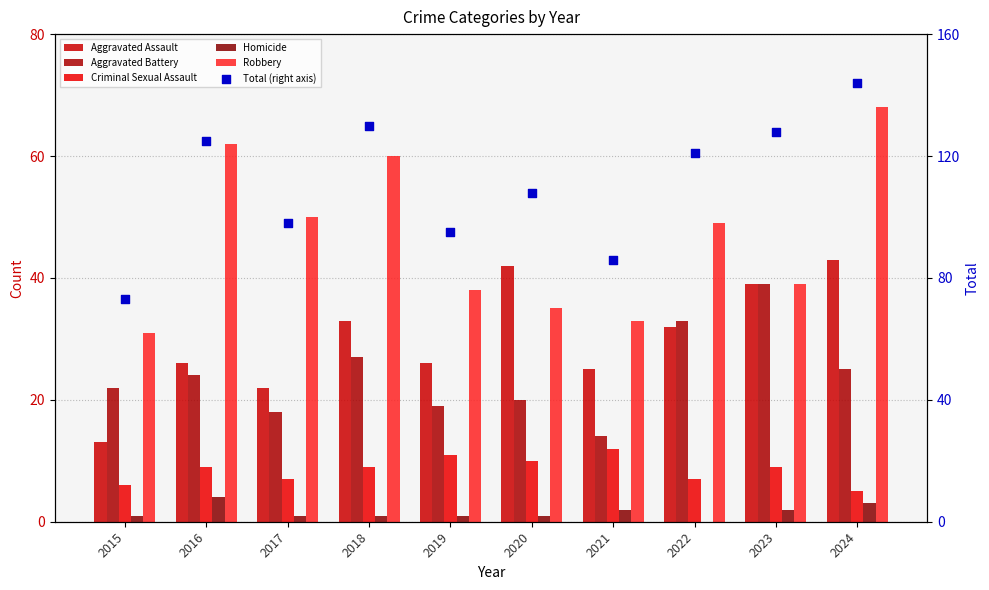

At which category is the sum across all series the highest?

2024